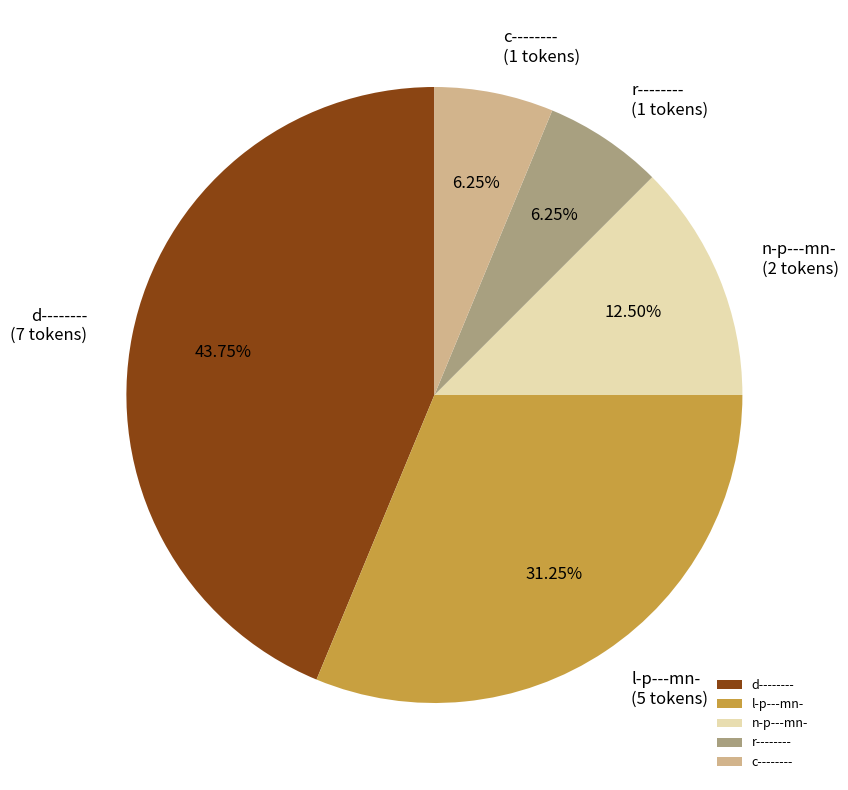

How many slices are in this pie chart?

5